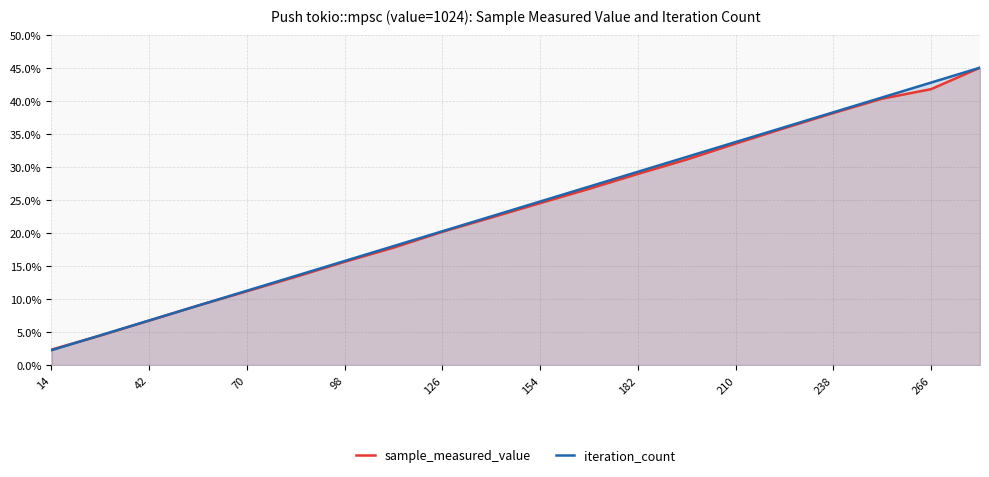

What is the value of the sample_measured_value point at the 6th from the left?

13.4